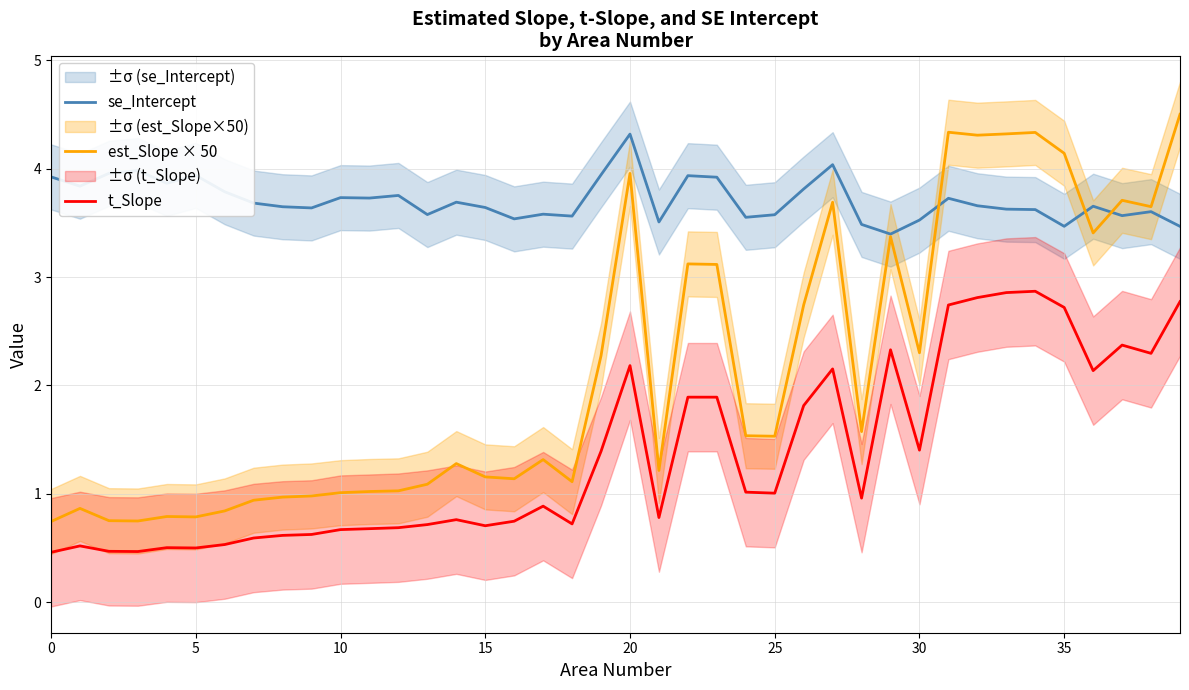

How many data points in est_Slope × 50 are above 1?

30